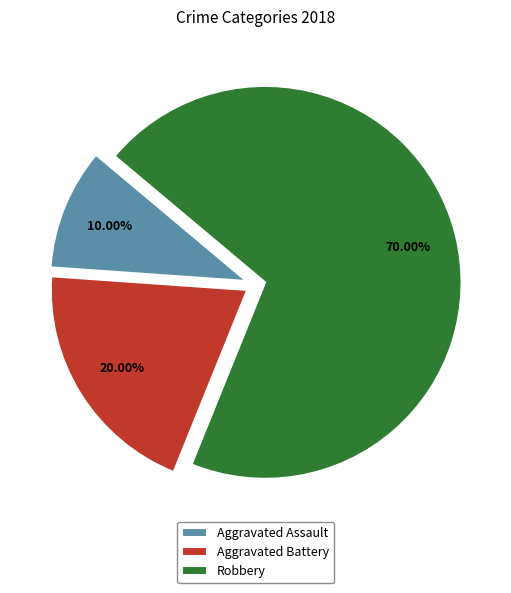

How much of the chart is everything except Aggravated Assault?

90.0%